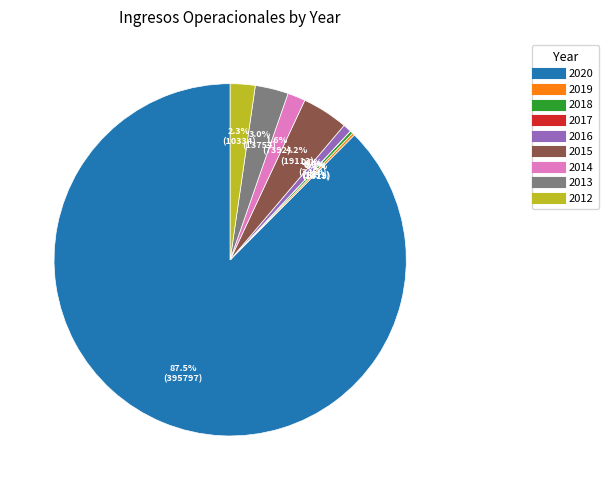

Between 2016 and 2014, which is larger?

2014